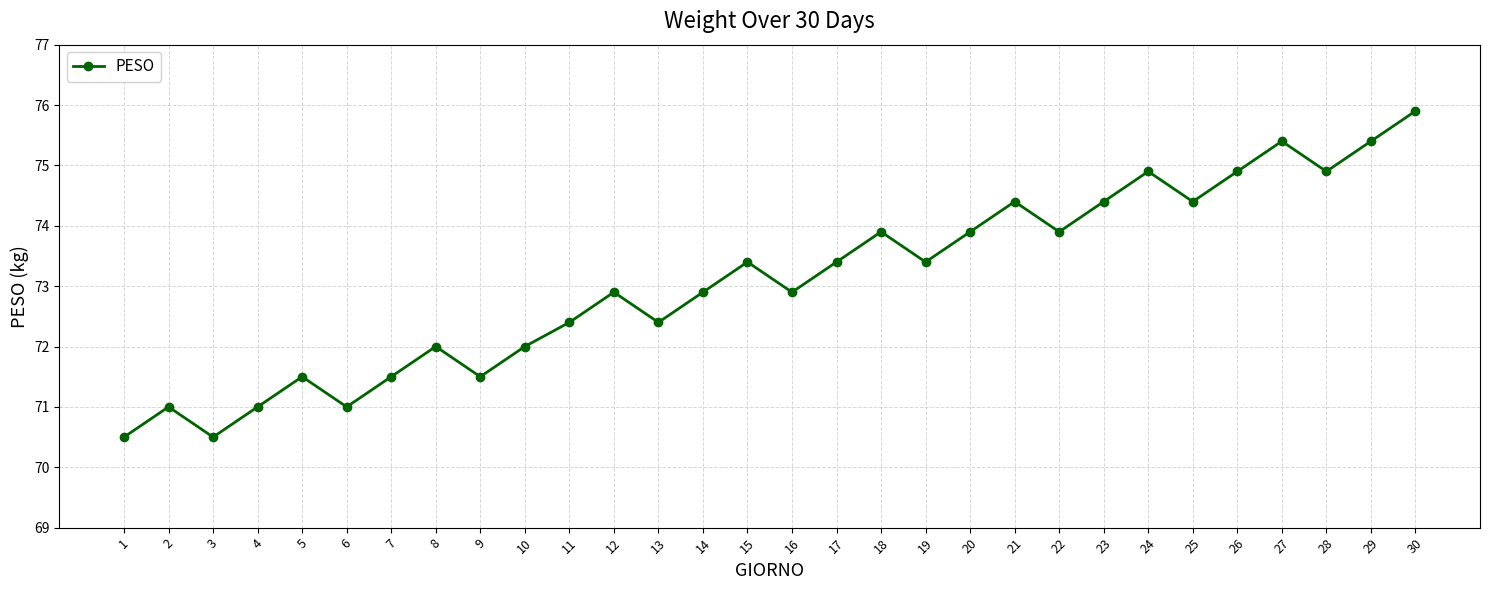

What is the value of the 27th point from the left?

75.4